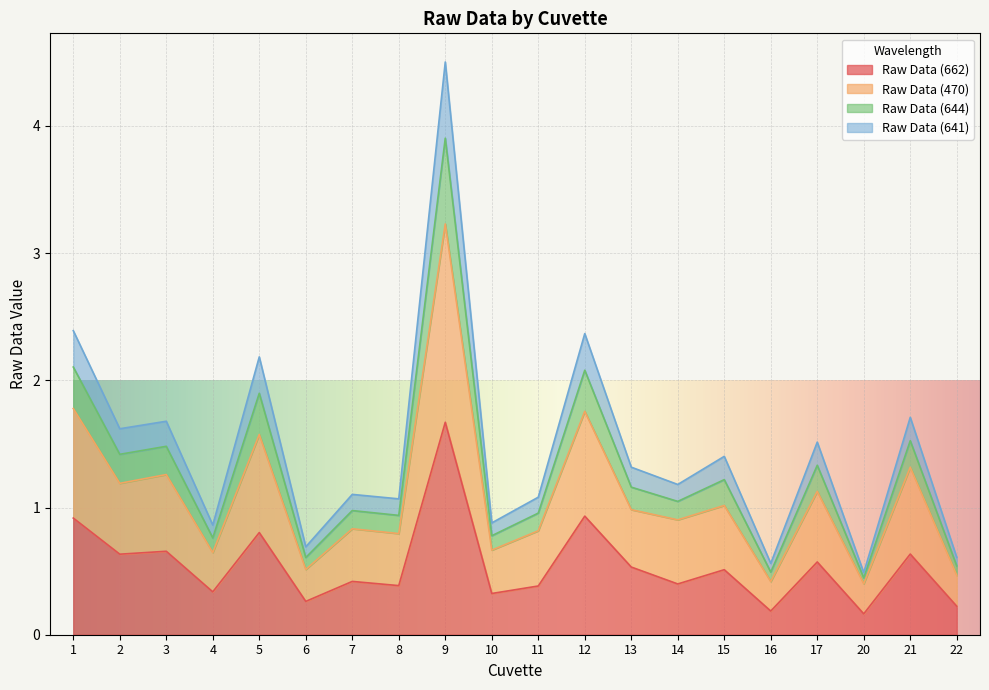

In Raw Data (644), how many points are higher than both neighbors (excluding endpoints)?

8